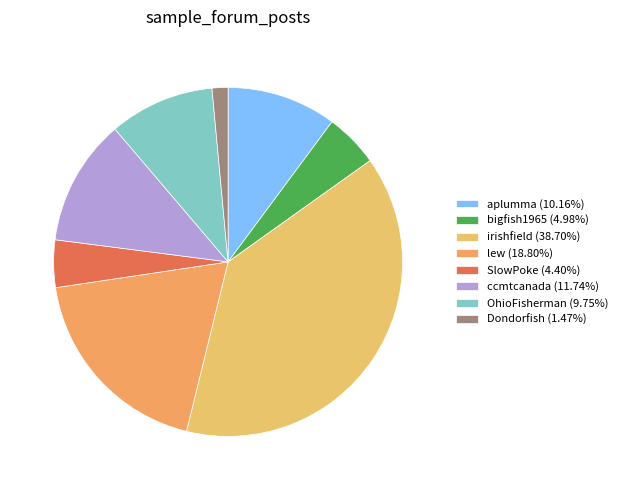

Which slice is the largest?

irishfield